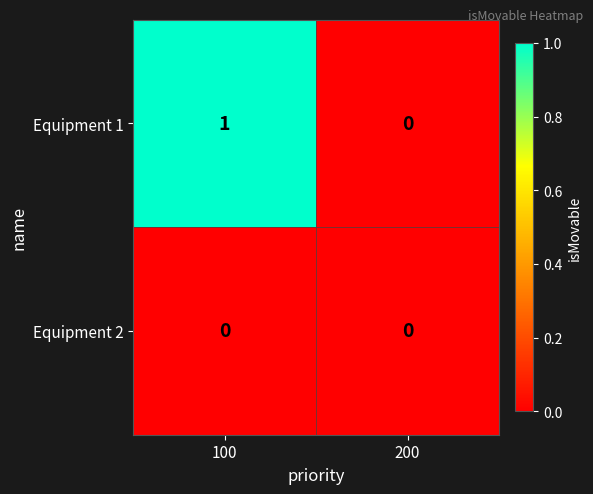

At which label is Equipment 1 closest to 0?

200